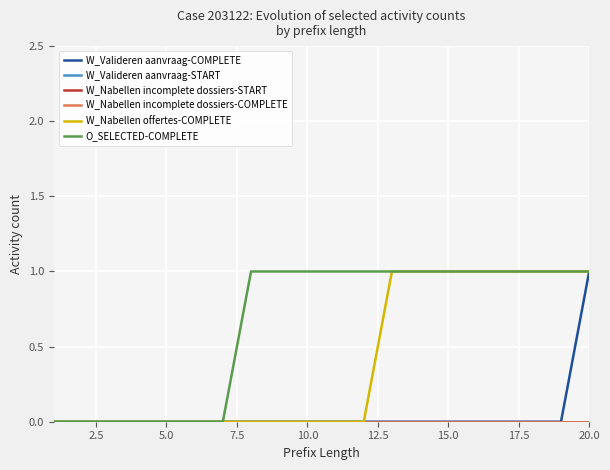

True or false: W_Valideren aanvraag-START and W_Nabellen incomplete dossiers-COMPLETE cross at least once.

False